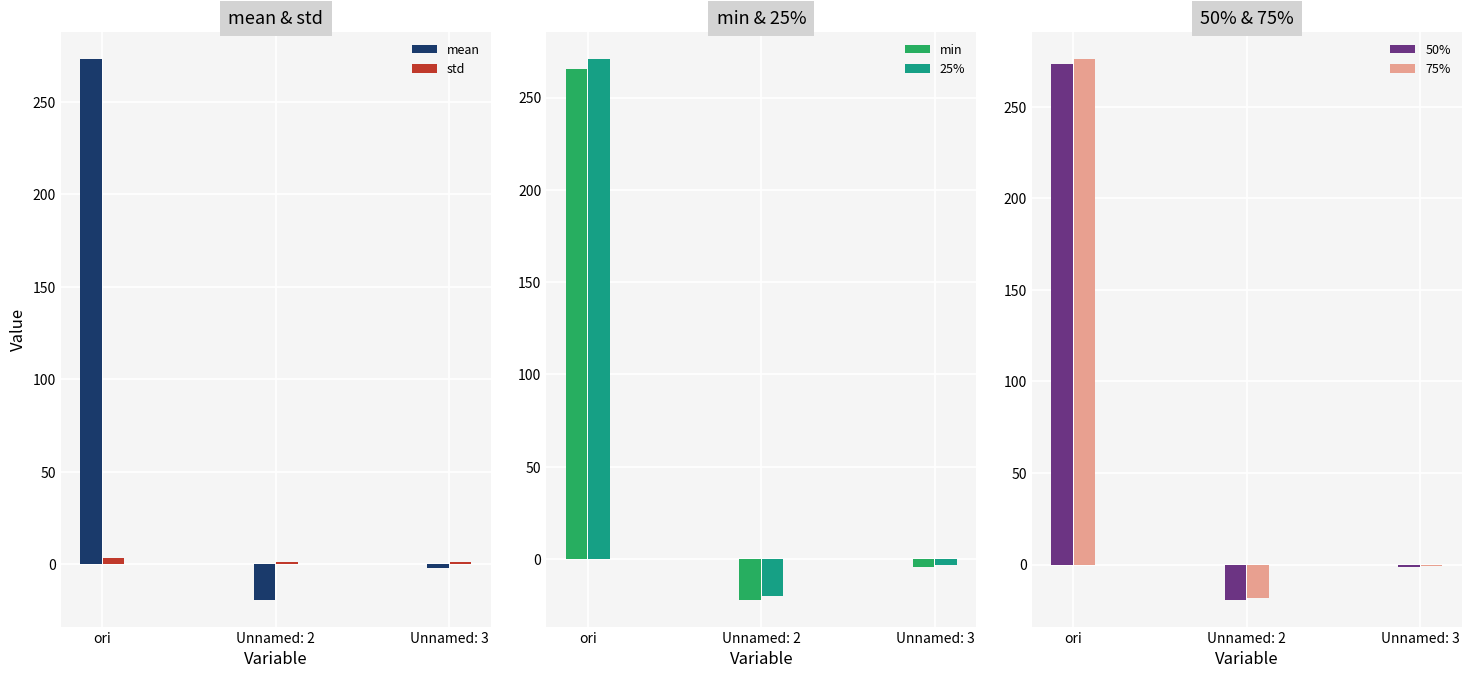

What is the maximum value for mean?

273.1